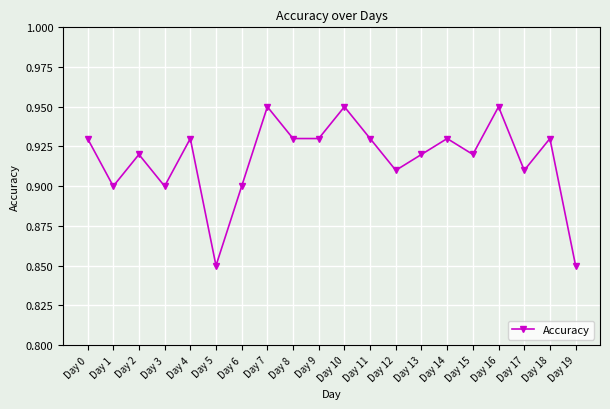

Count the values in the range 0 to 1.

20